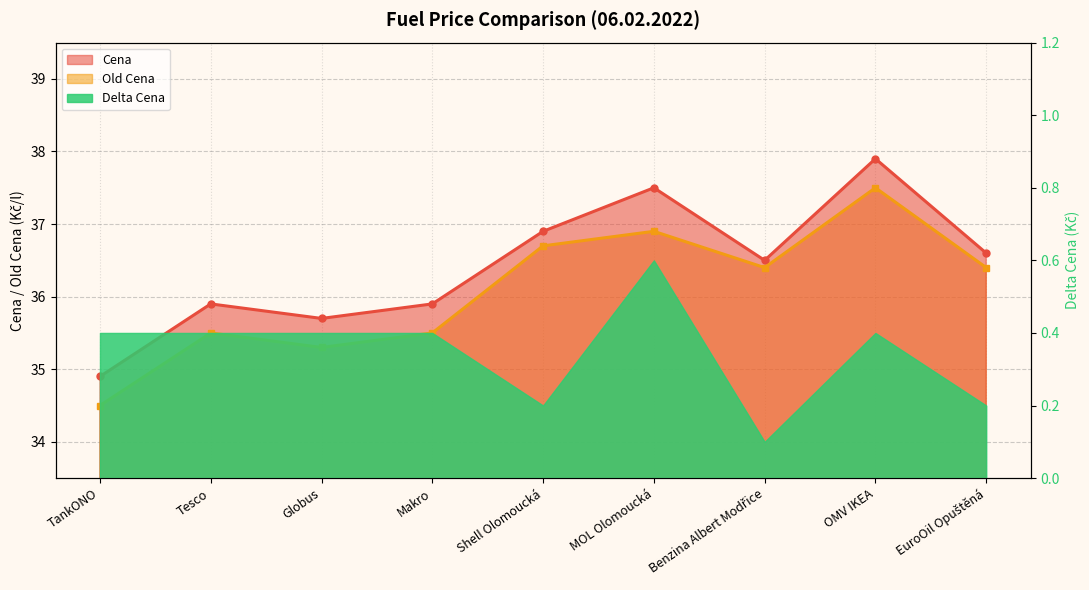

What is the value of the Old Cena point at the 4th from the left?

35.5